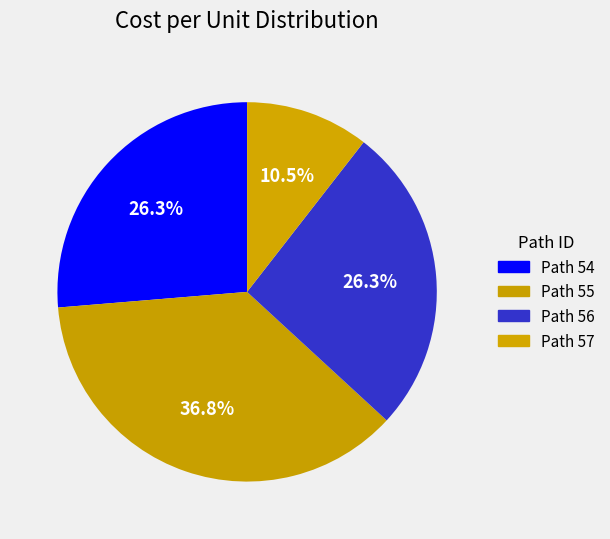

How many segments does this pie chart have?

4